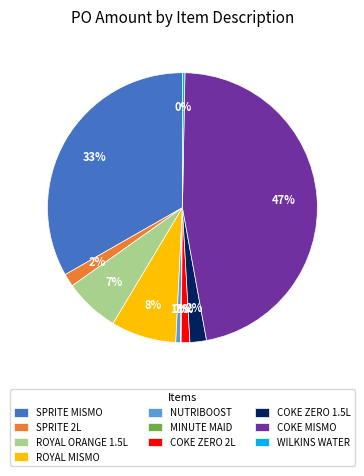

Which has a higher value, NUTRIBOOST or ROYAL ORANGE 1.5L?

ROYAL ORANGE 1.5L